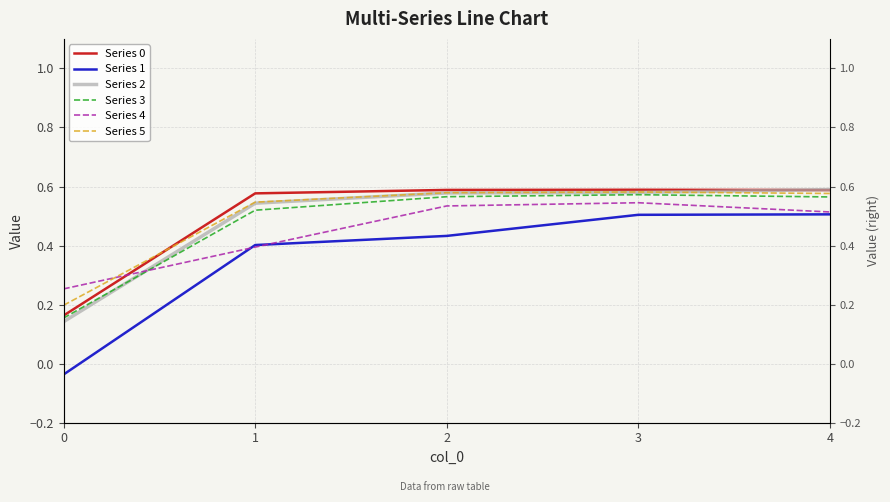

The Series 5 series shows 0.6 at 4. True or false?

True